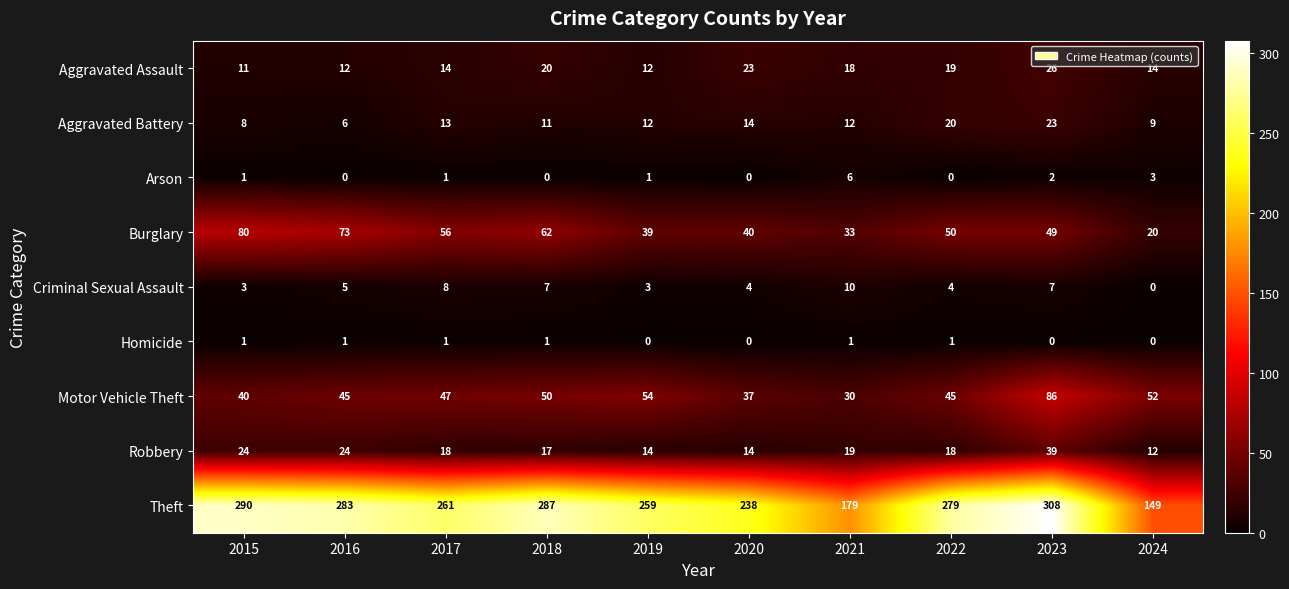

At how many categories does at least one series exceed 133?

10